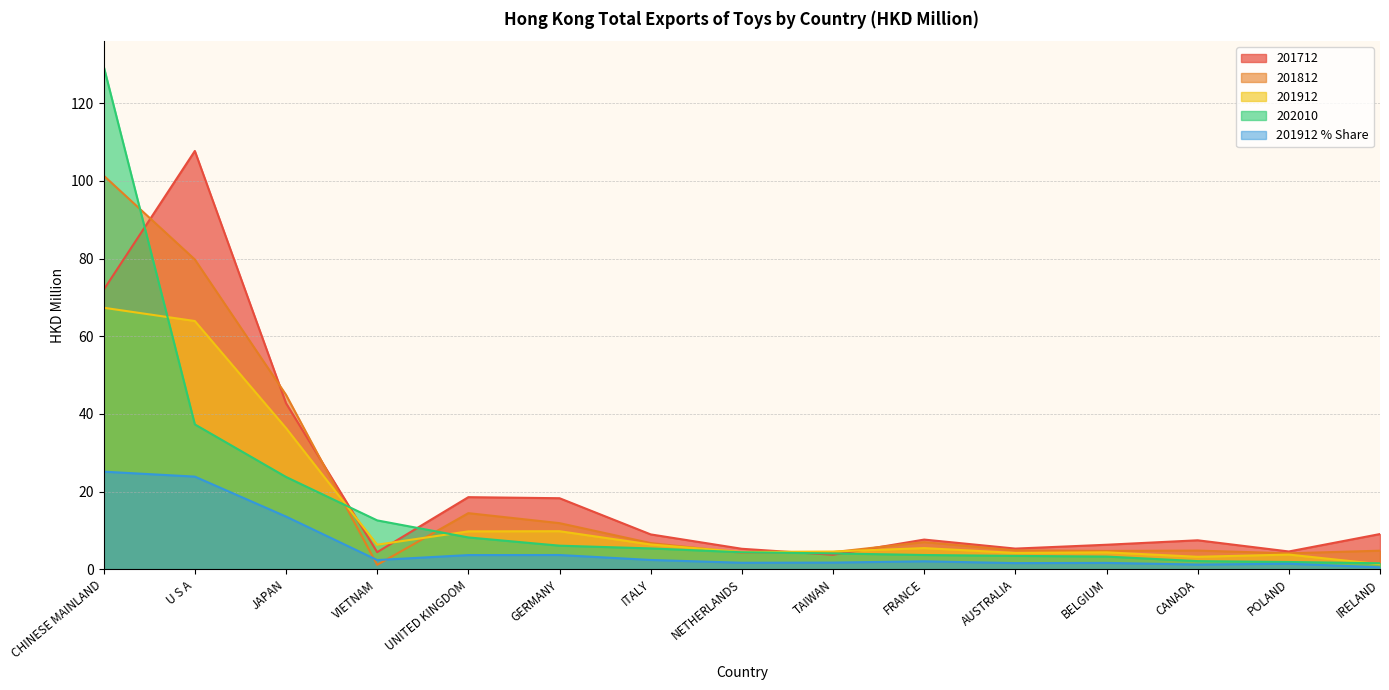

What is the total value across all series at TAIWAN?

18.4